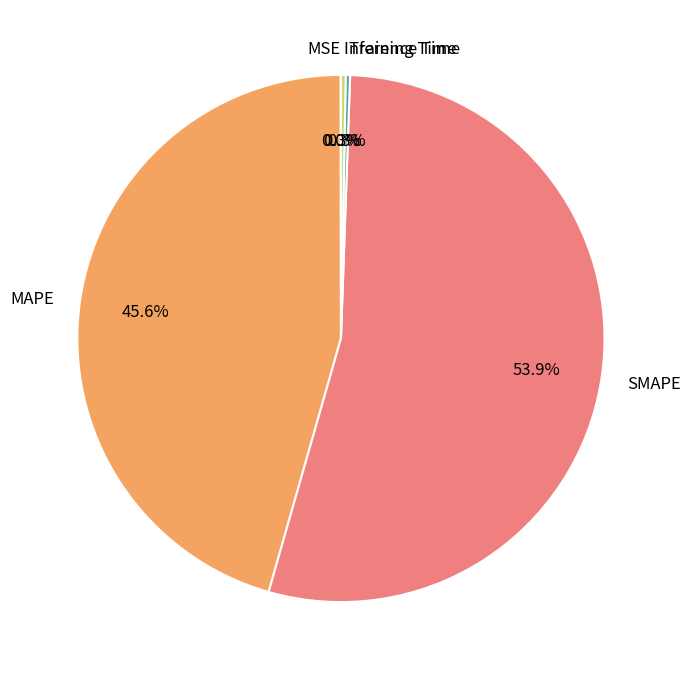

What is the majority slice?

SMAPE